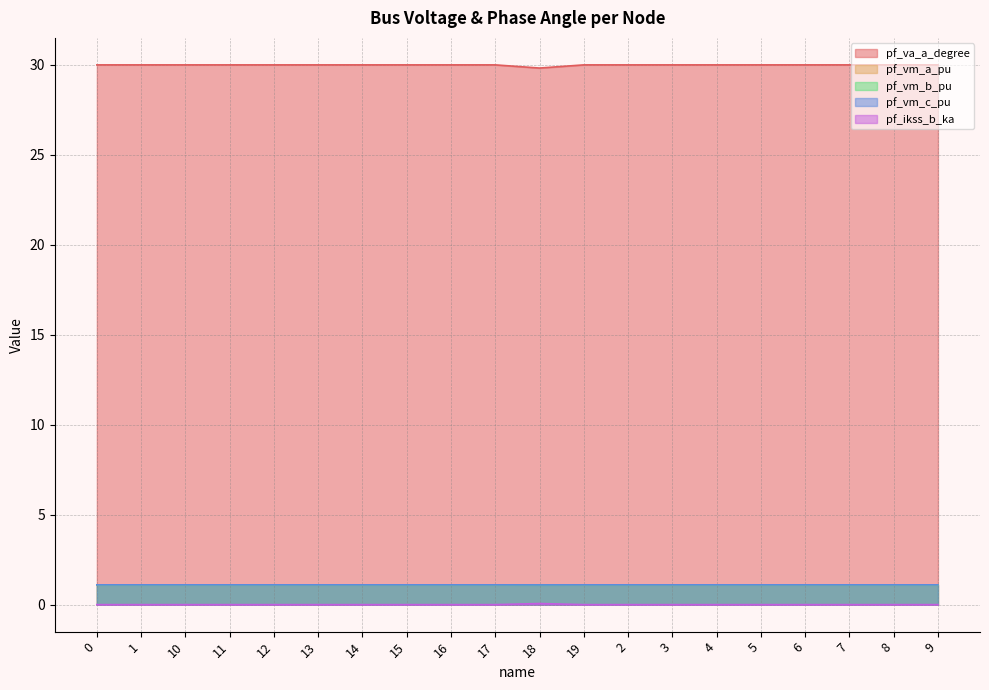

What is the value of the pf_vm_c_pu point at the 5th from the left?

1.1